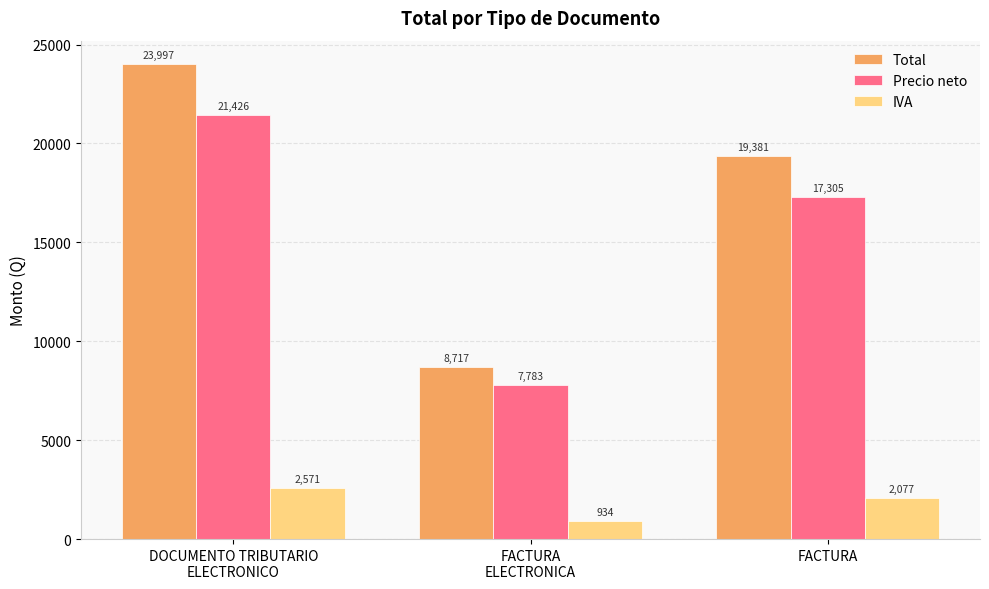

What is the minimum value shown in the chart?

933.9